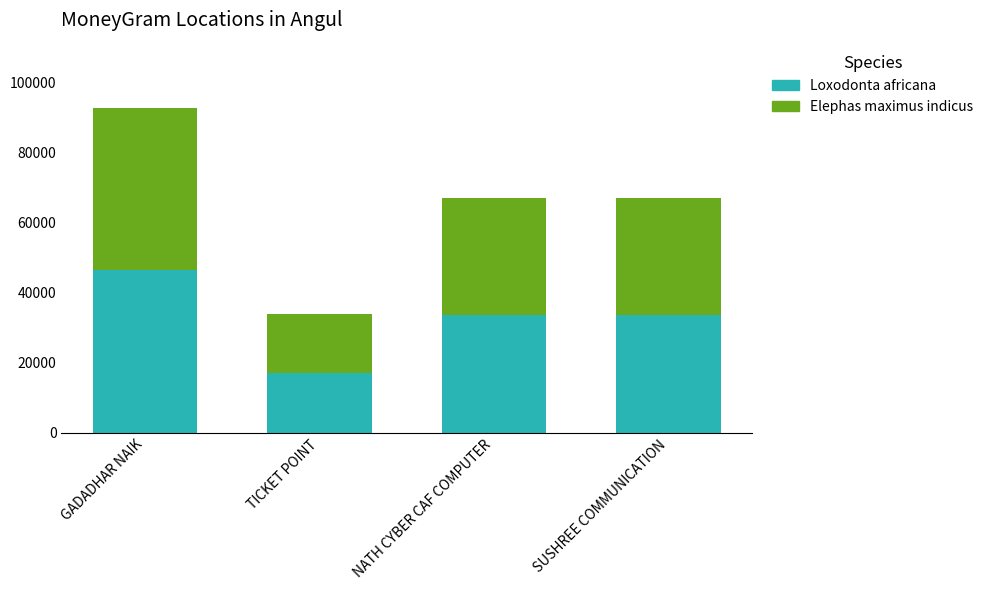

What is the difference between the maximum and minimum values in the Loxodonta africana series?

29436